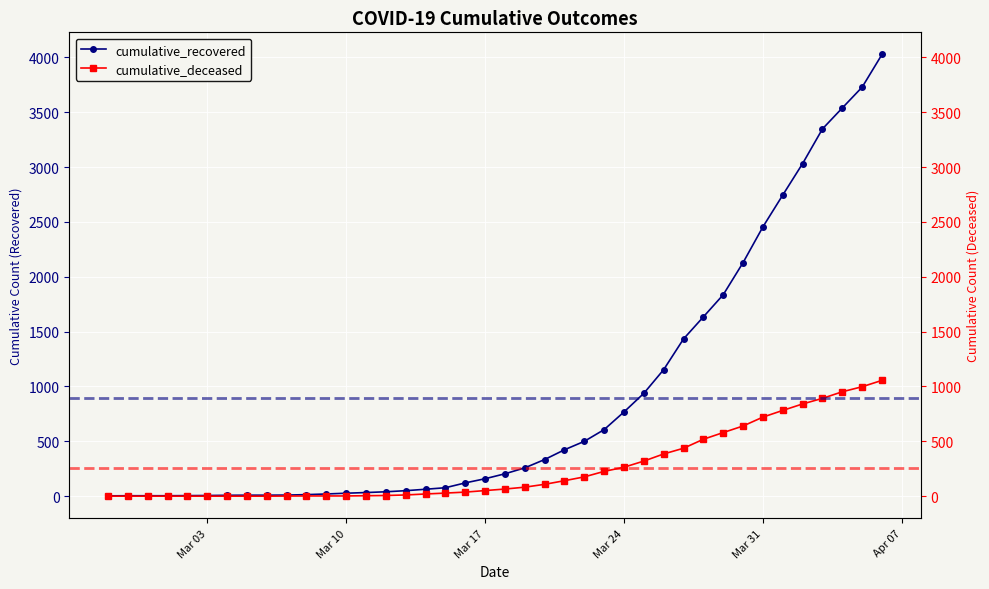

Is it true that cumulative_recovered equals 6 at Mar 17?

False